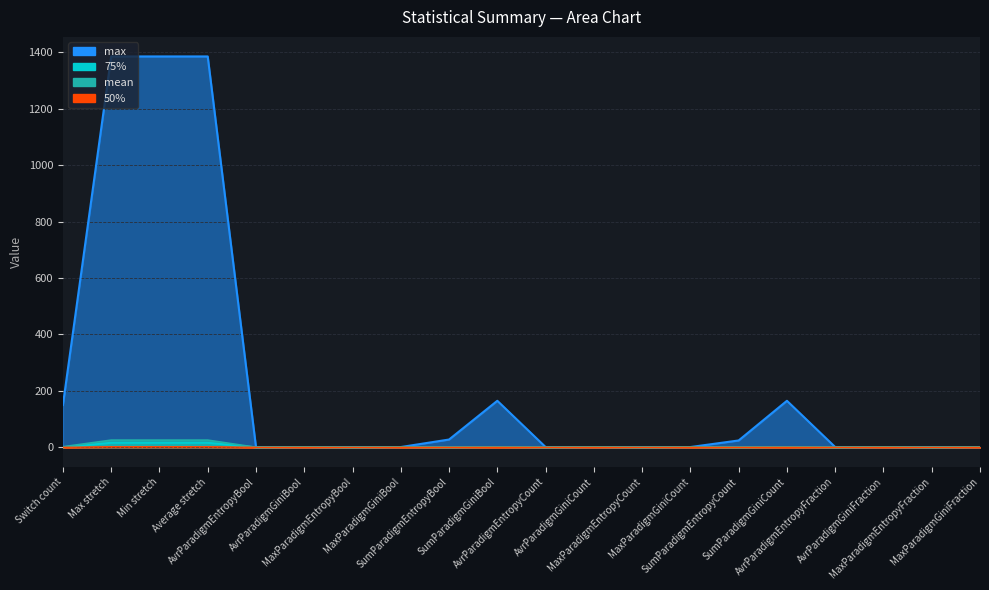

True or false: mean has more than 2 interior local peaks.

True